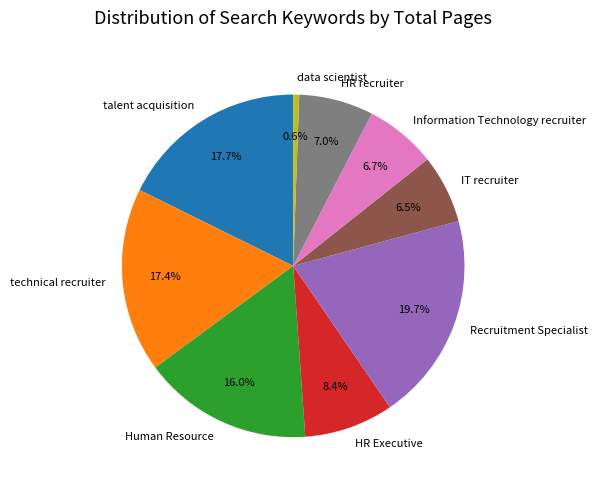

To the nearest percent, what is the average slice percentage?

11%